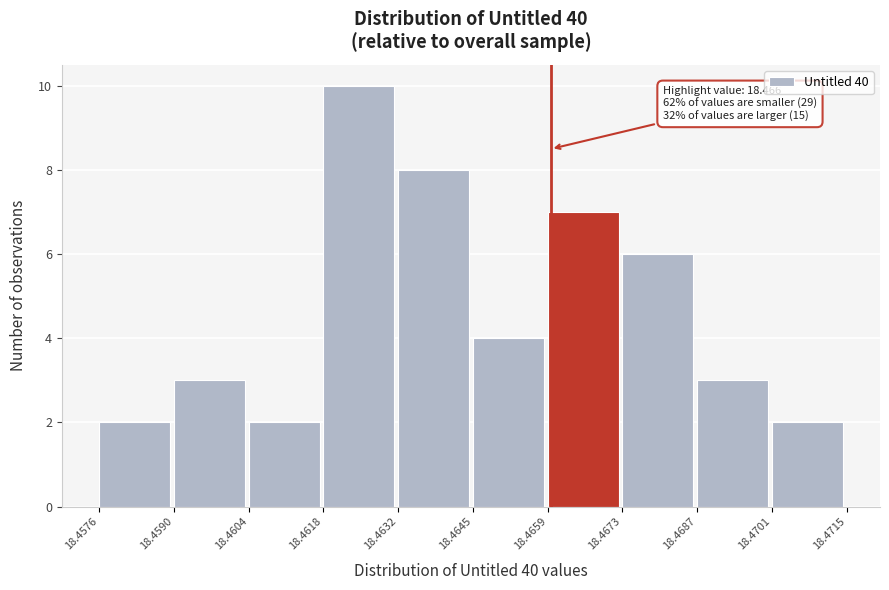

Over which range of the x-axis is the bar tallest?

18.4618 to 18.4632